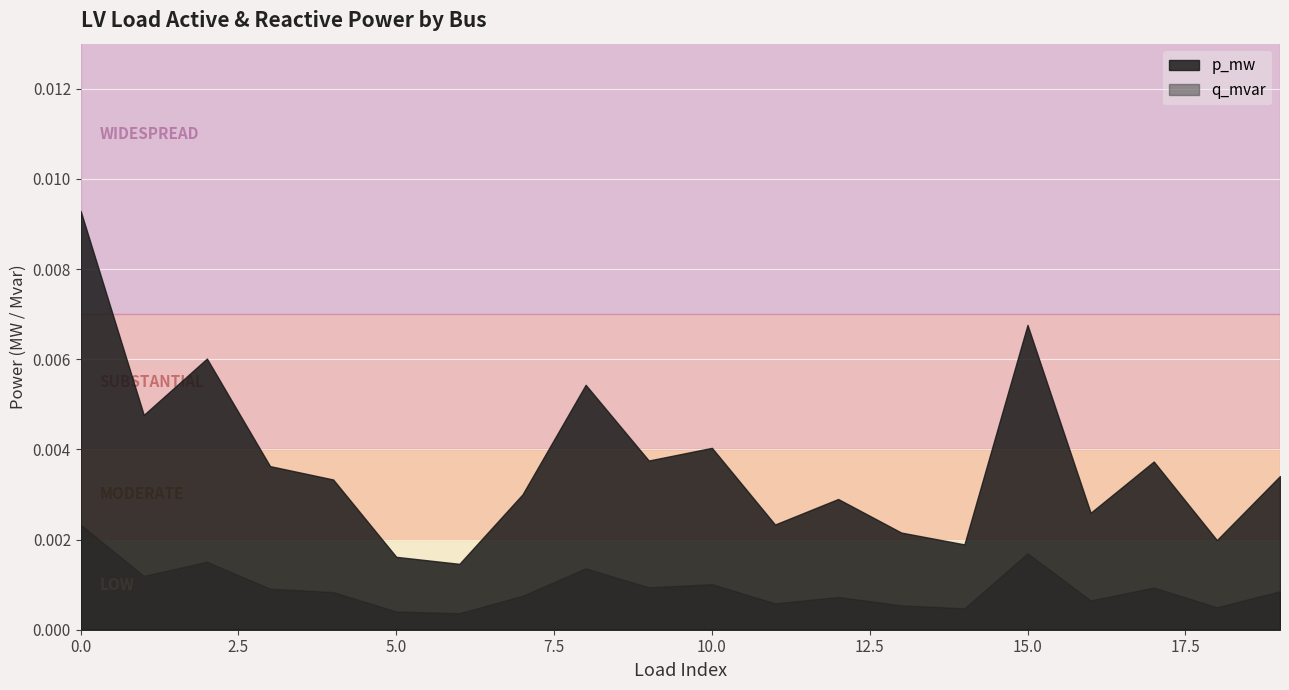

What are all the series names shown in the legend?

p_mw, q_mvar